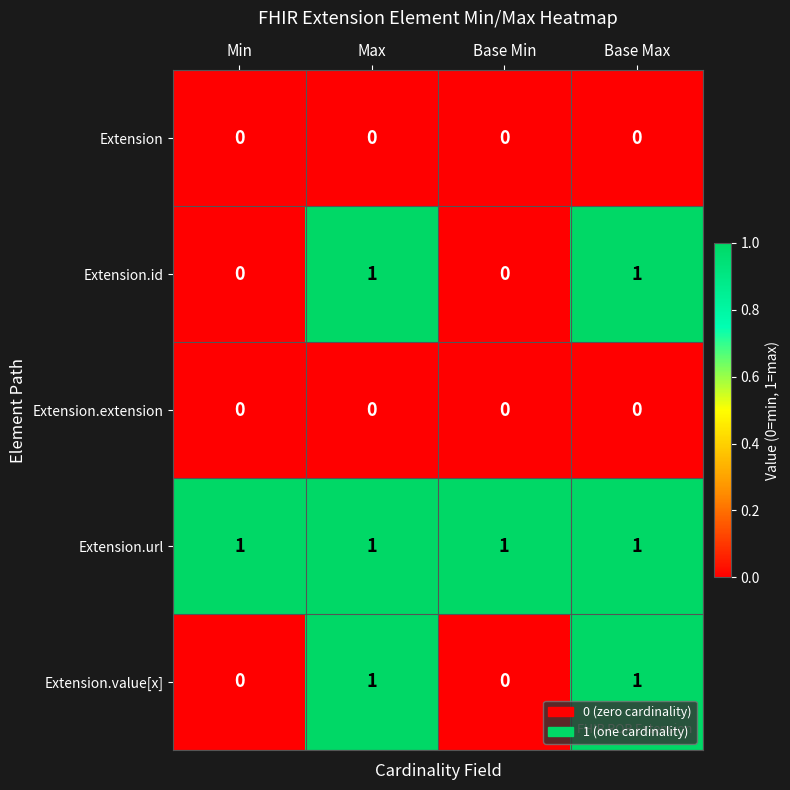

Count the number of data series in this chart.

5